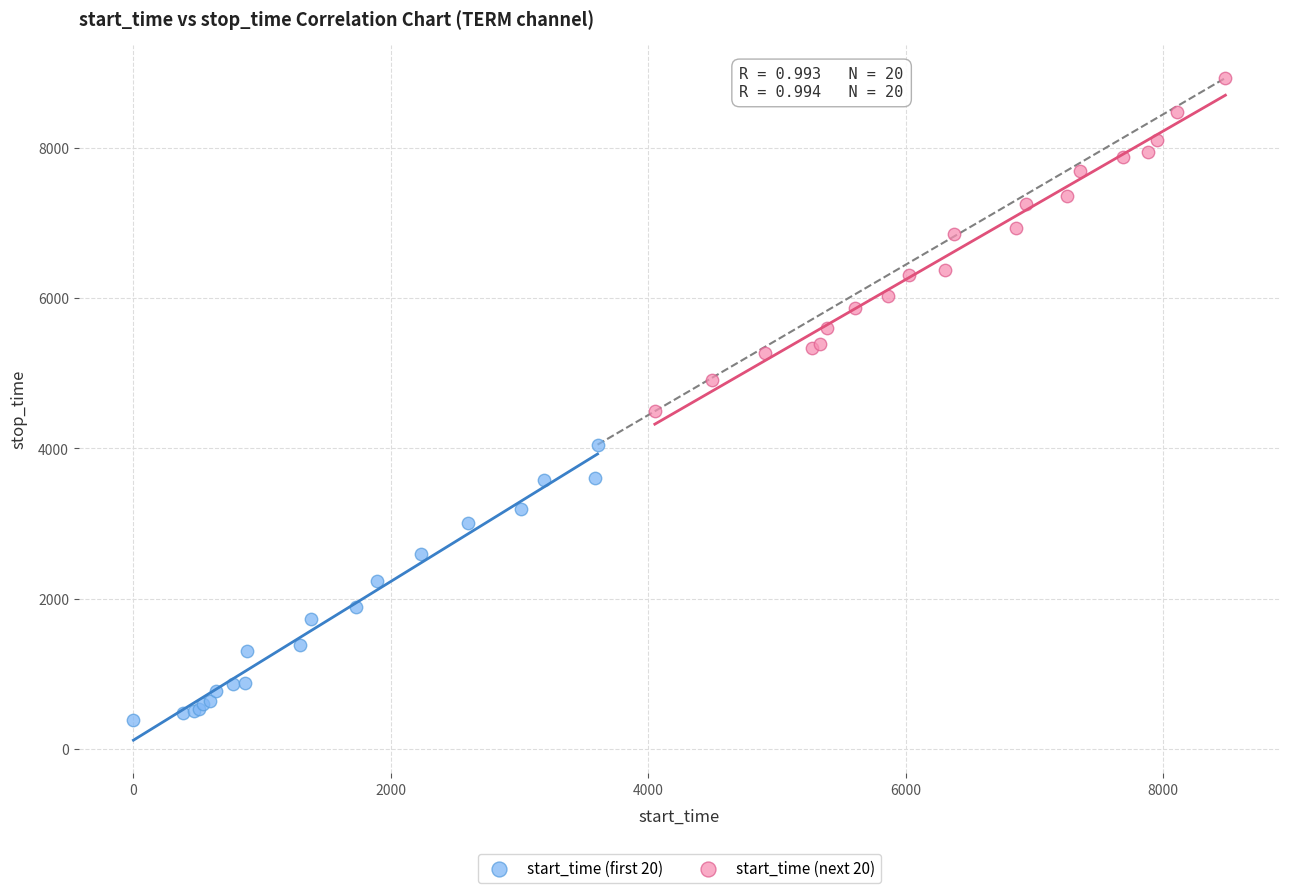

Which series reaches the maximum Y coordinate?

start_time (next 20)